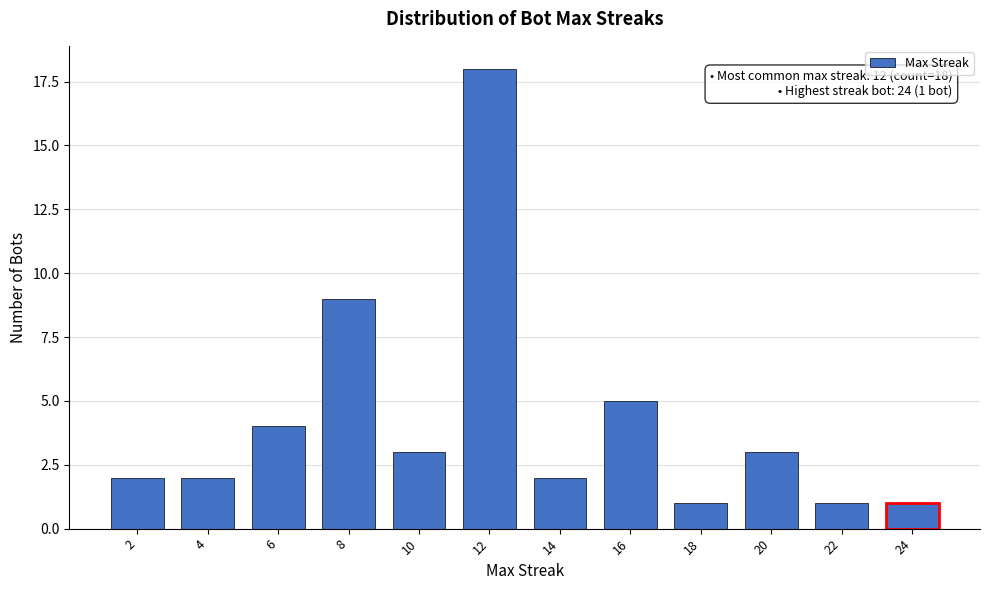

Reading right to left, list all the values displayed in this chart.

1	1	3	1	5	2	18	3	9	4	2	2